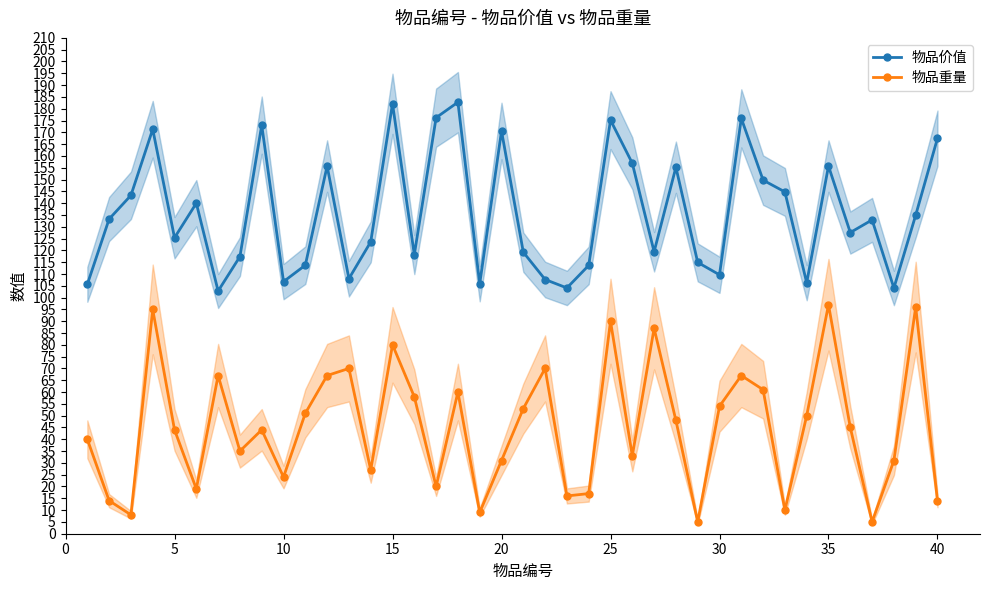

How many lines are shown in the chart?

2